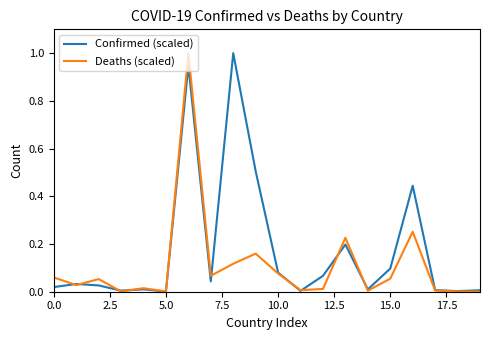

Which series has the largest total across all categories?

Confirmed (scaled)